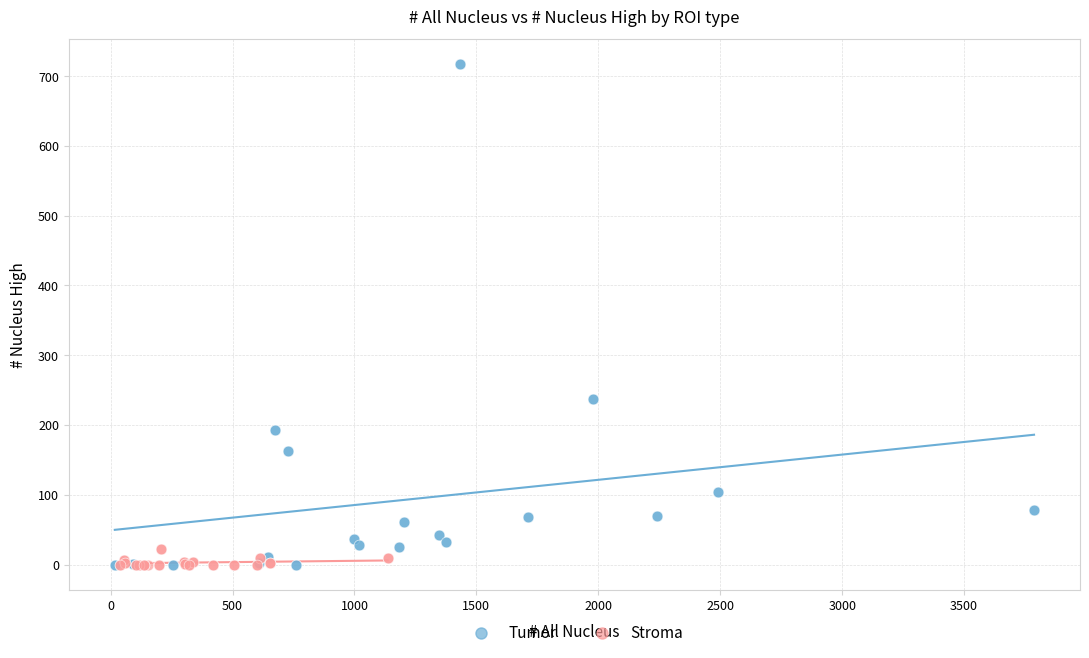

What are all the series names shown in the legend?

Tumor, Stroma